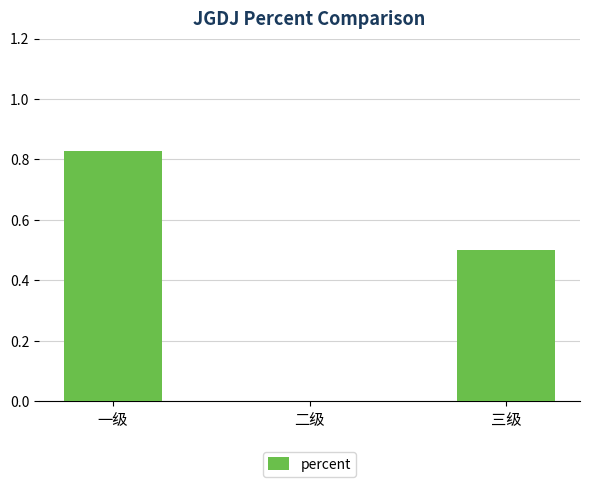

Between 二级 and 三级, which is larger?

三级